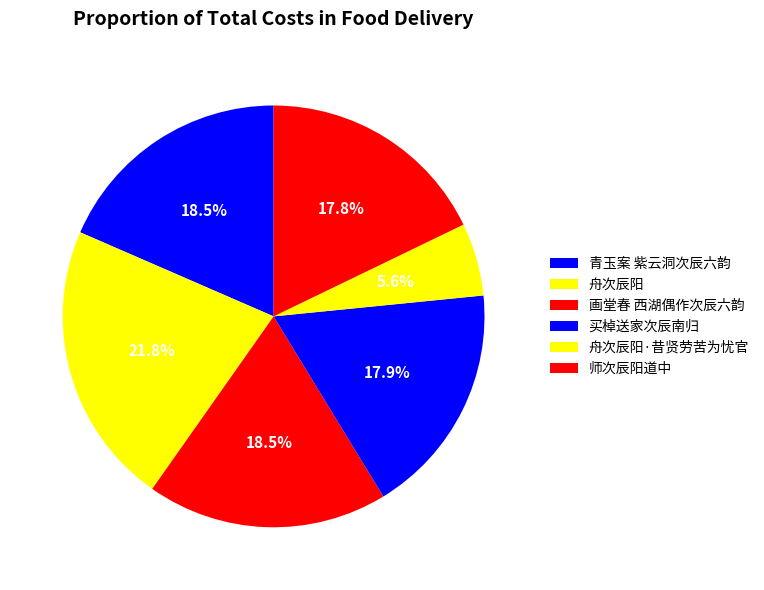

How many slices are in this pie chart?

6